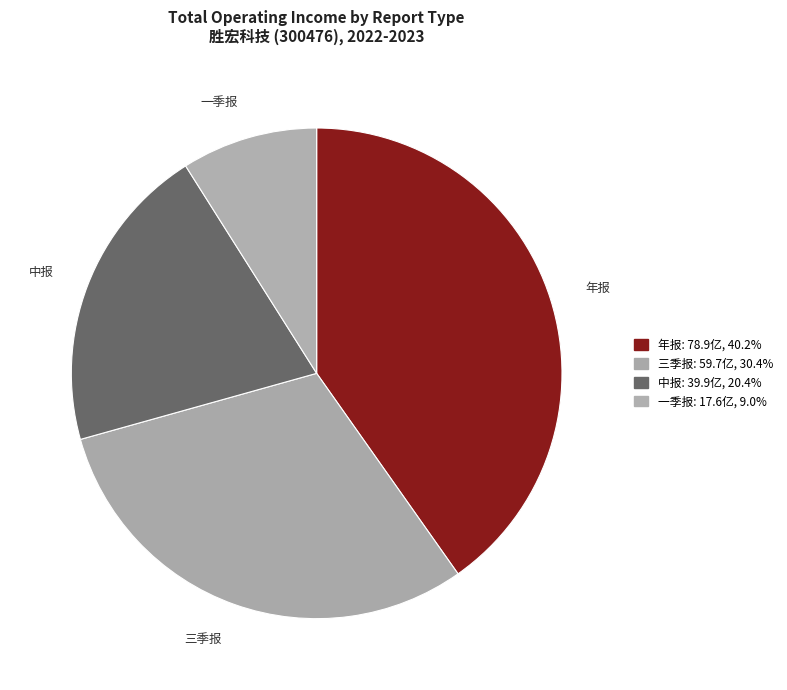

Is it true that 一季报 is 1% of the pie?

False